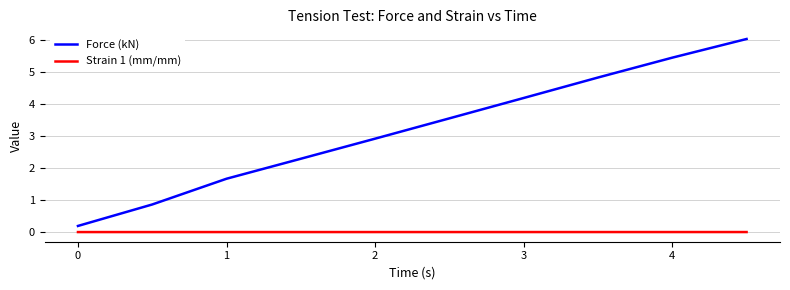

List the series in order of their overall mean, highest first.

Force (kN), Strain 1 (mm/mm)